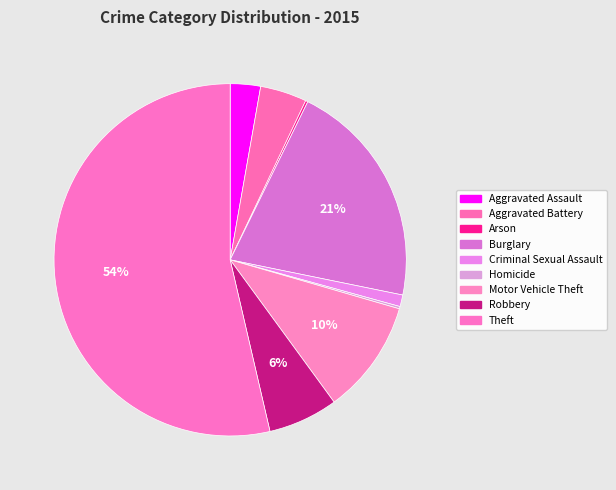

Rank the categories by value from highest to lowest.

Theft, Burglary, Motor Vehicle Theft, Robbery, Aggravated Battery, Aggravated Assault, Criminal Sexual Assault, Arson, Homicide